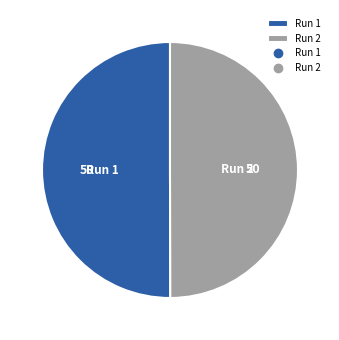

The Run 1 slice represents 50% of the pie. True or false?

True